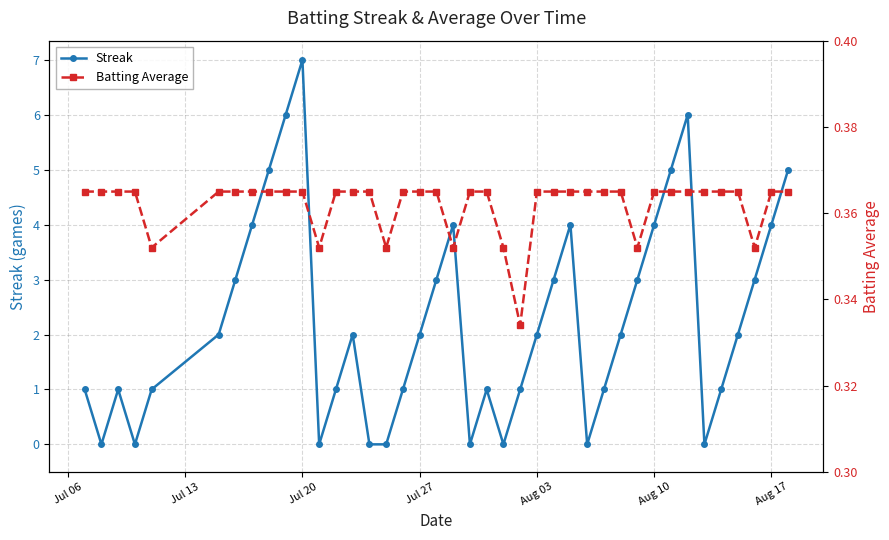

Count the Batting Average values in the range 0 to 1.

40